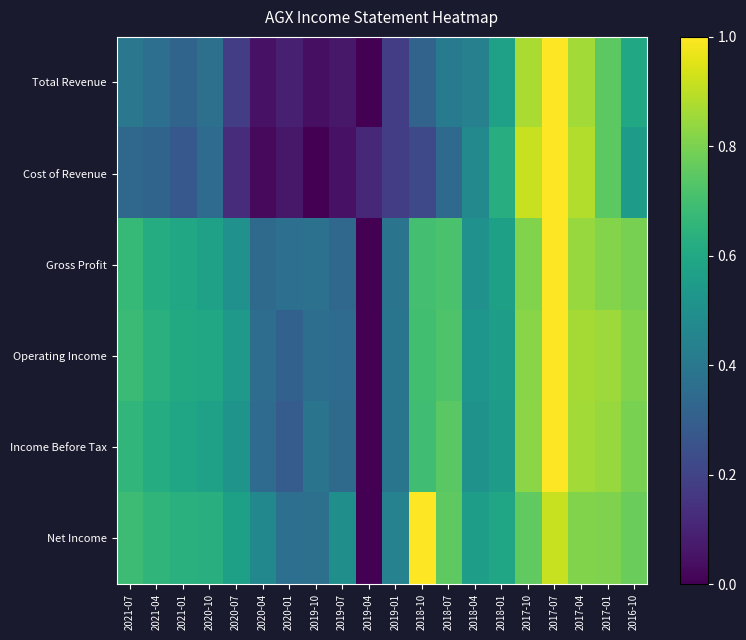

How many distinct data groups are displayed?

6